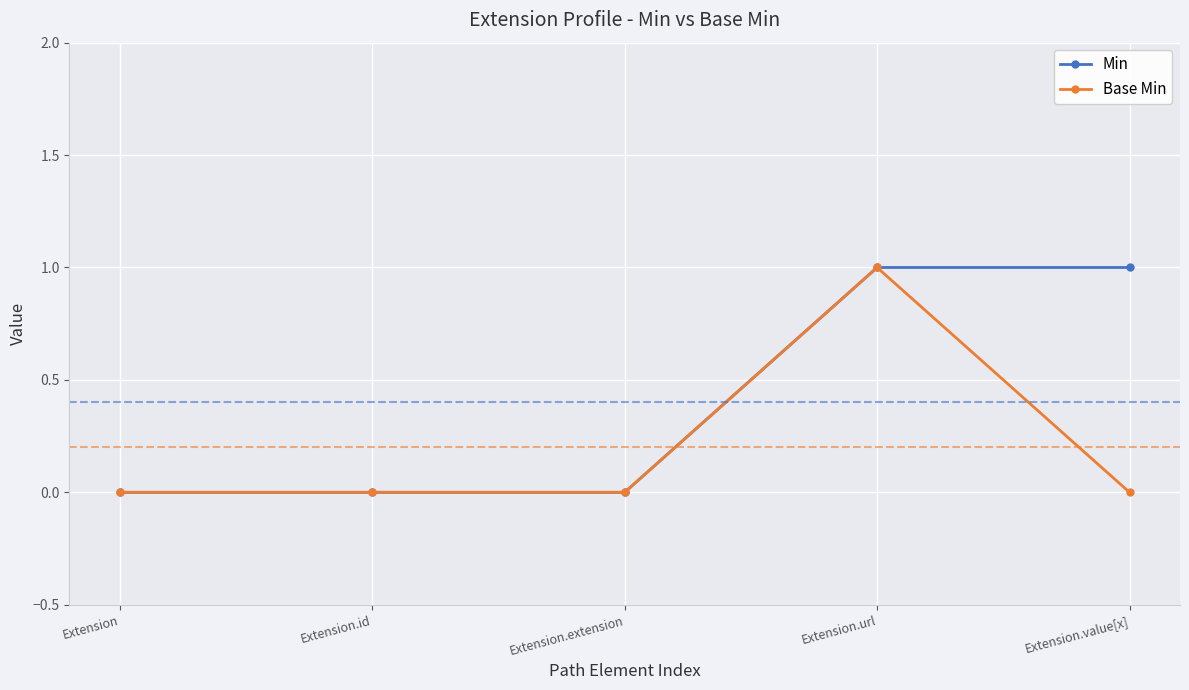

Count the Min values in the range 0 to 1.

5